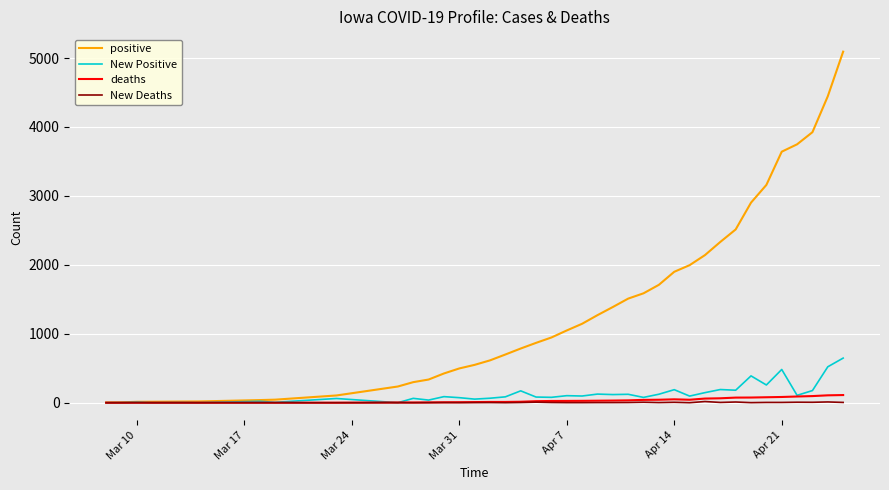

What is the average value of the New Positive series?

129